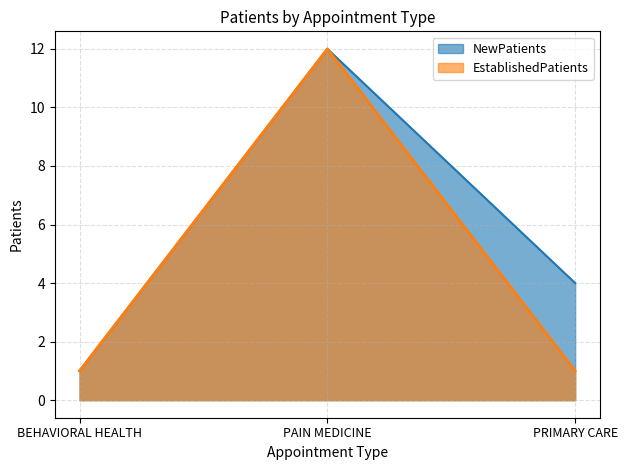

What position from the right is BEHAVIORAL HEALTH?

3